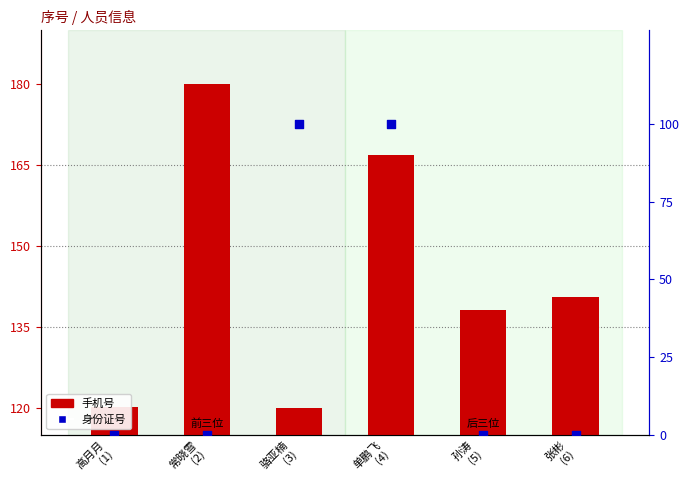

At how many categories does at least one series exceed 29?

6